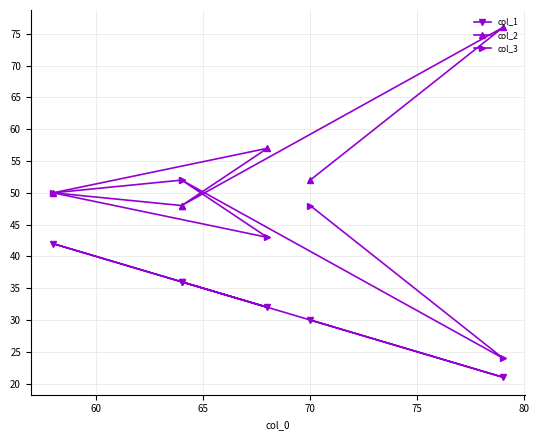

Does the chart display data point markers on the line(s)?

Yes